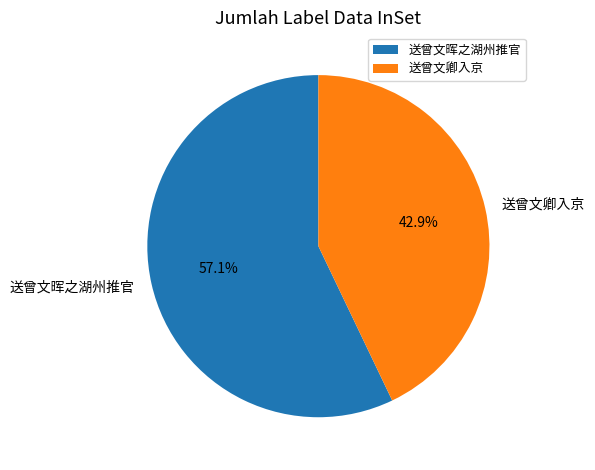

What percentage is the 送曾文晖之湖州推官 slice, to the nearest percent?

57%